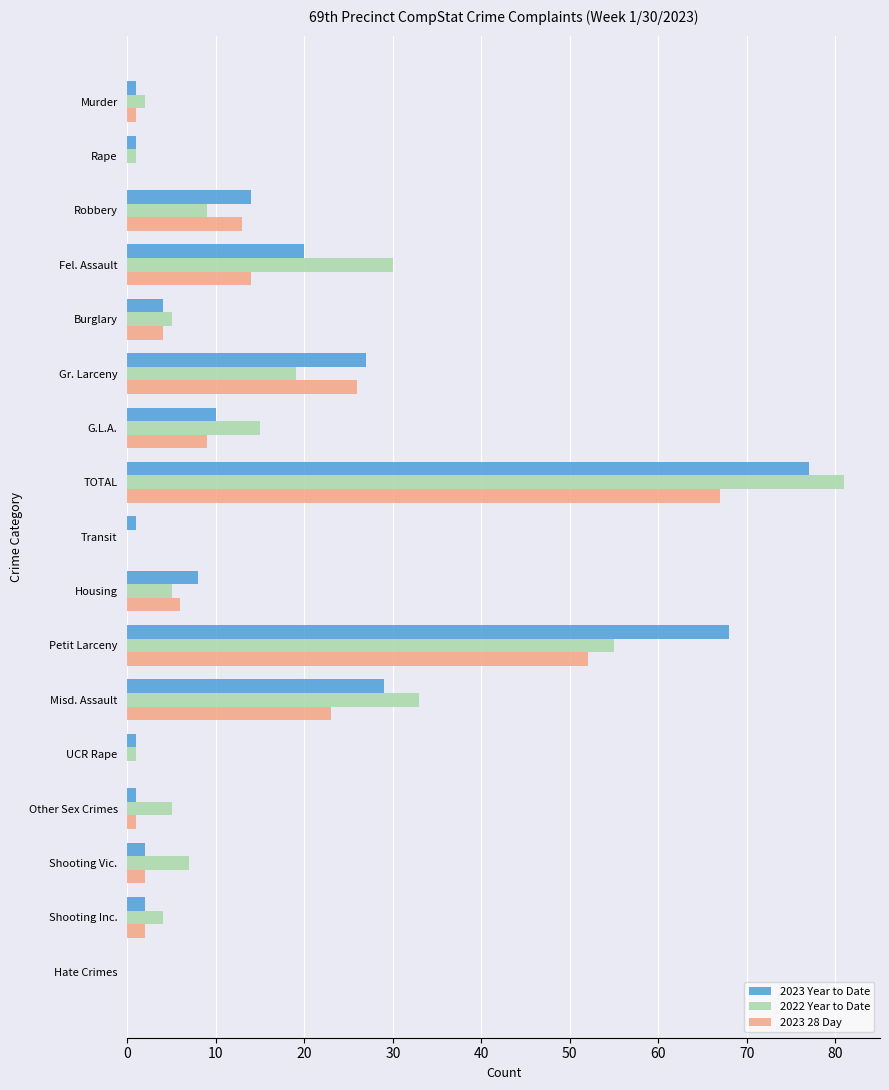

At which label is 2022 Year to Date closest to 40?

Misd. Assault